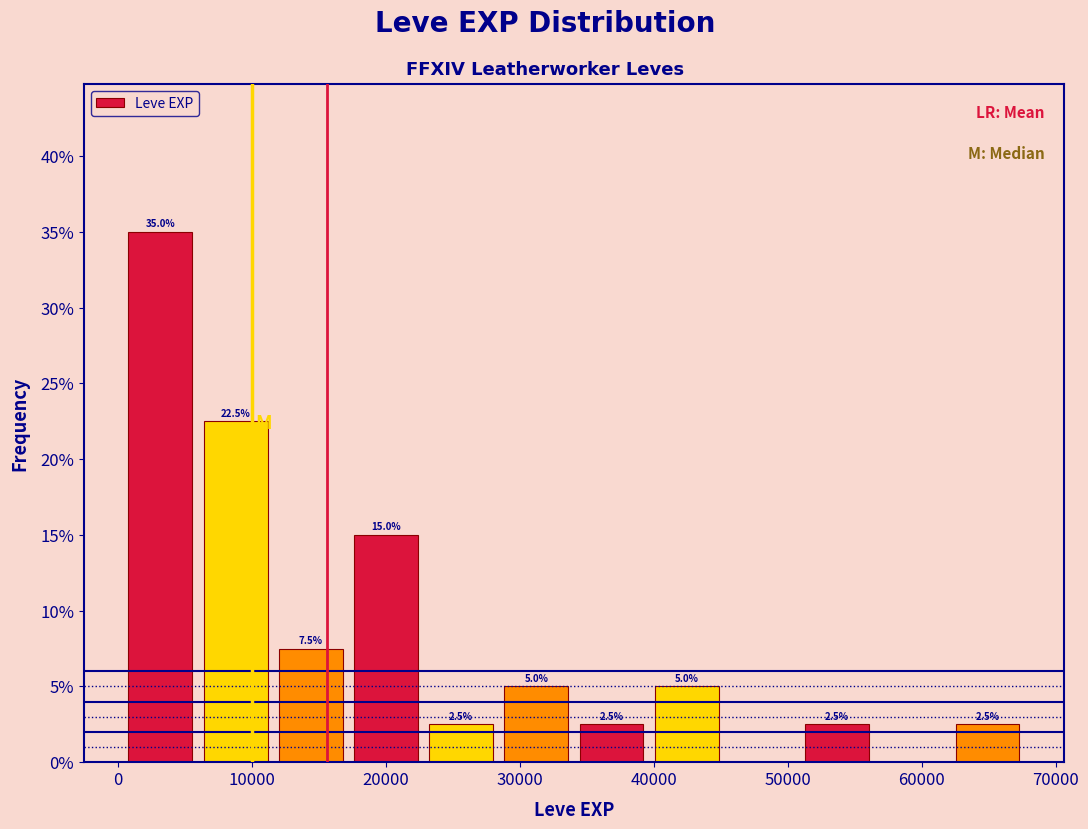

Over which range of the x-axis is the bar tallest?

0 to 6000